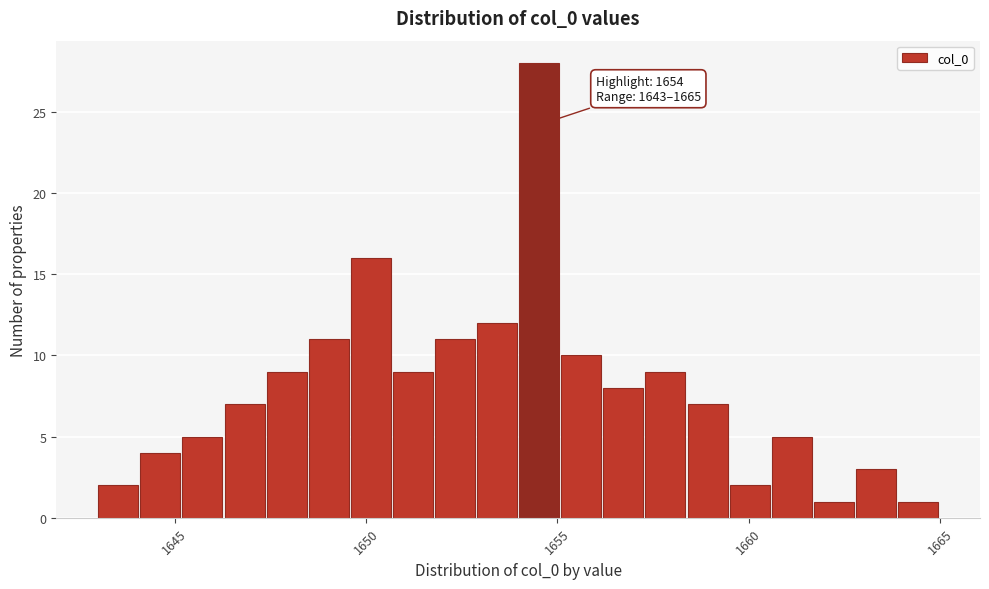

Read against the x-axis, roughly where is the centre of the tallest bar?

1654.5